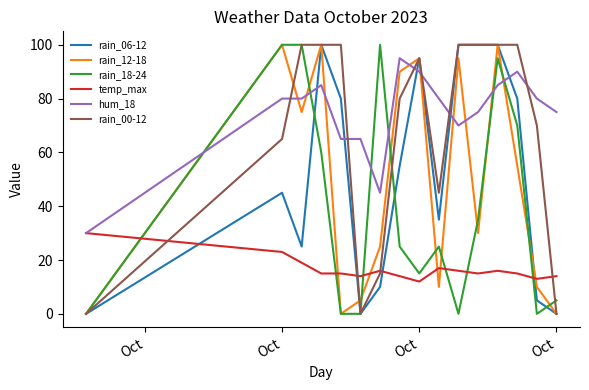

After their last crossing, which series has the higher values: rain_00-12 or hum_18?

hum_18